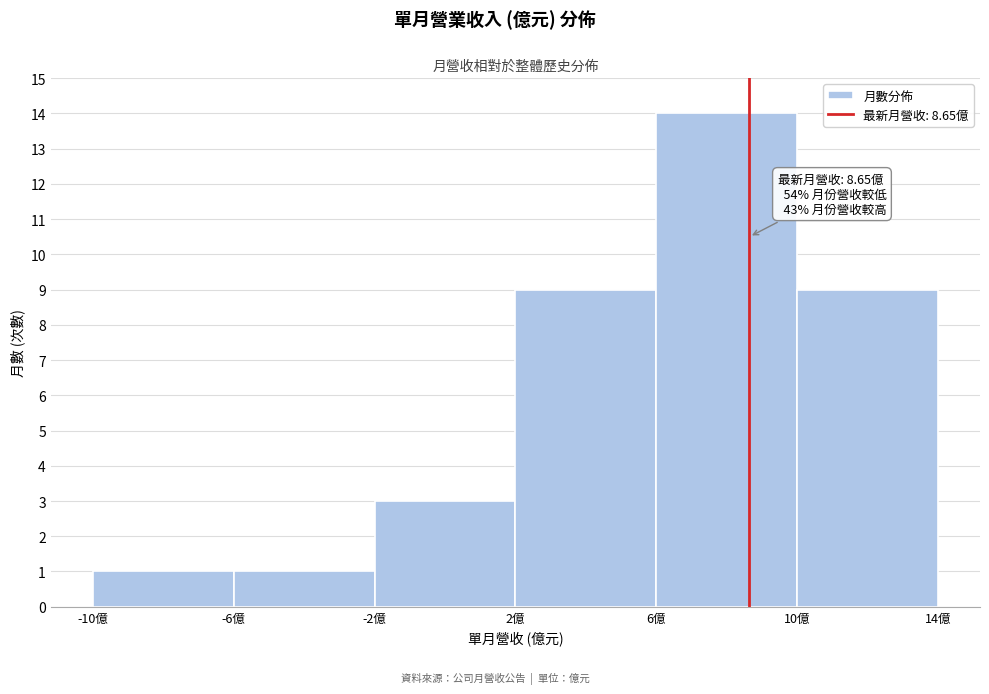

Which range on the x-axis has the tallest bar?

6 to 10